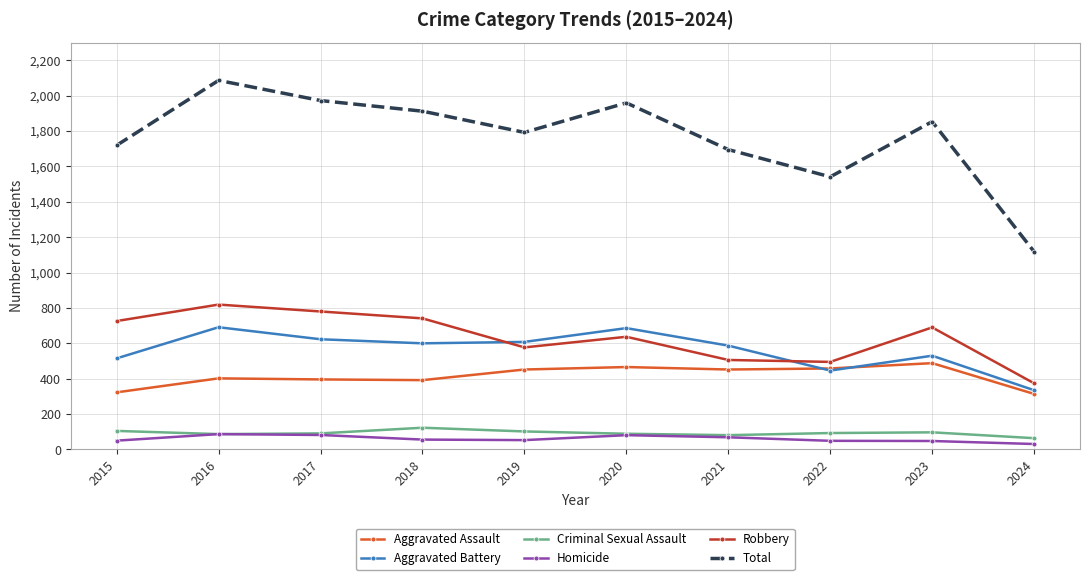

True or false: Homicide and Robbery intersect in this chart.

False